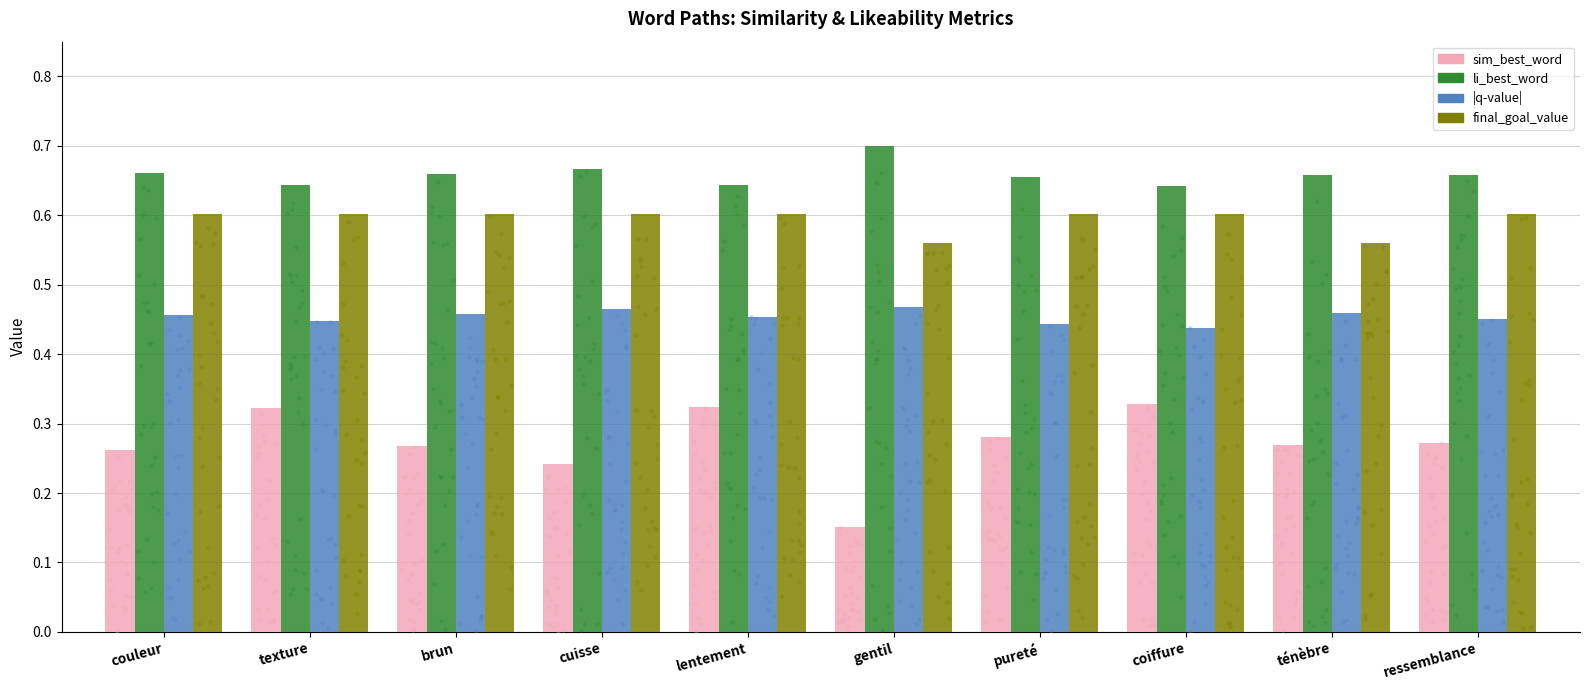

Is the value of li_best_word at couleur greater than the value of sim_best_word at ressemblance?

Yes